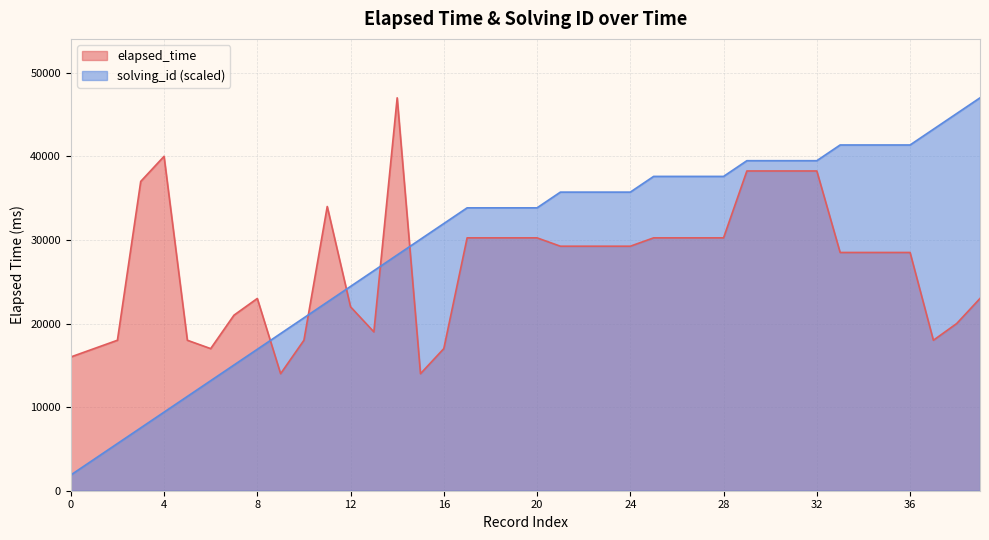

What is the smallest value displayed?

1880.0